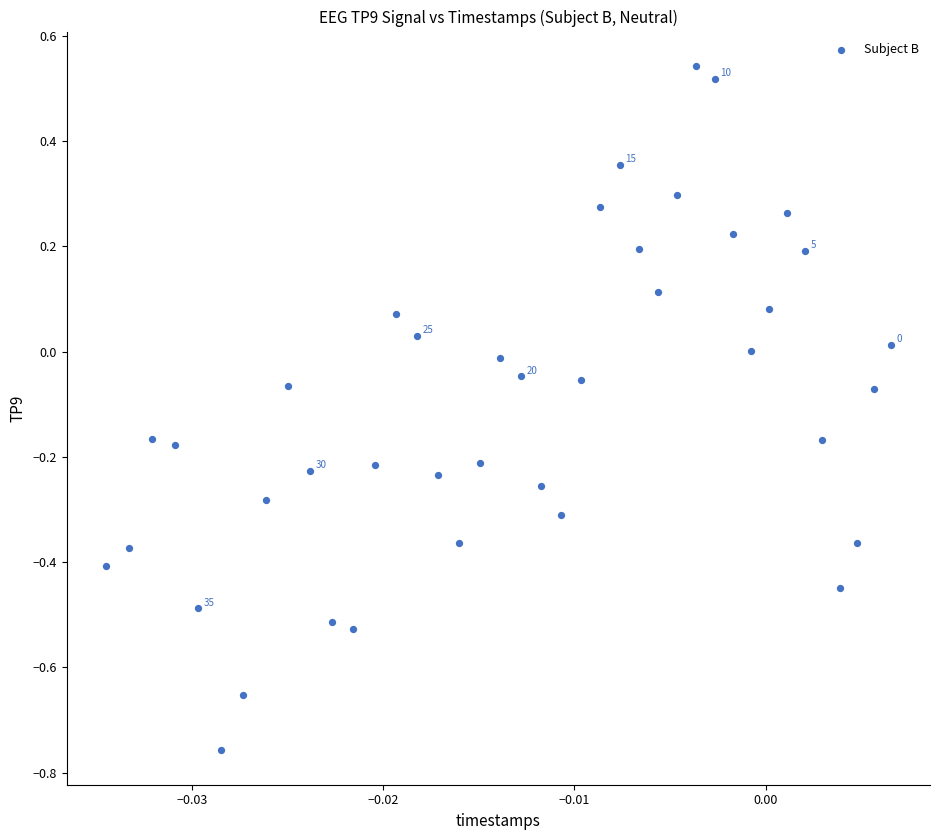

What is the range of Y values (max minus min)?

1.3